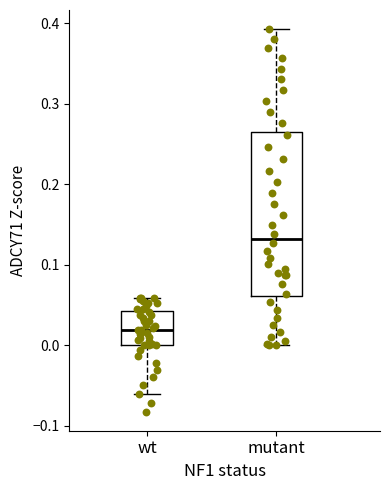

Which box is the tallest, from its lower edge to its upper edge?

mutant